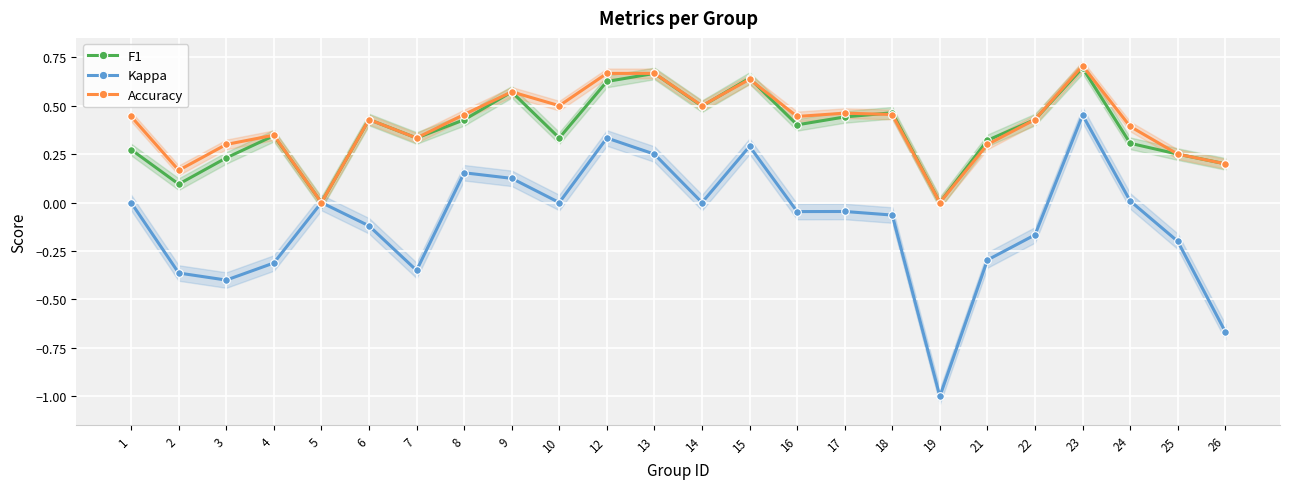

How many values in Accuracy are above zero?

22